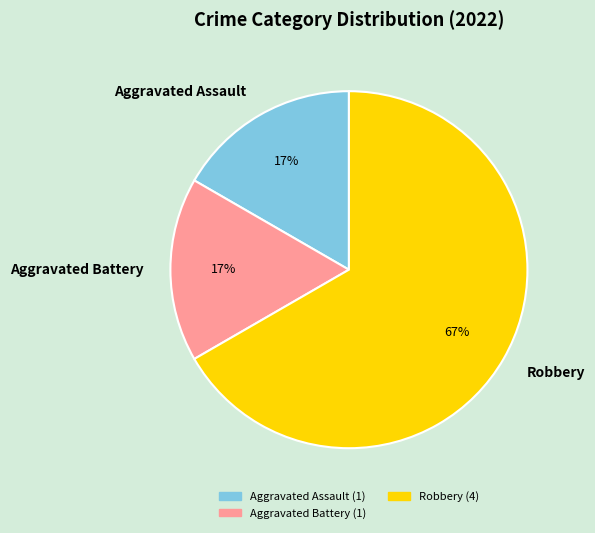

Approximately how many times larger is the value at Aggravated Assault compared to Aggravated Battery?

1.0